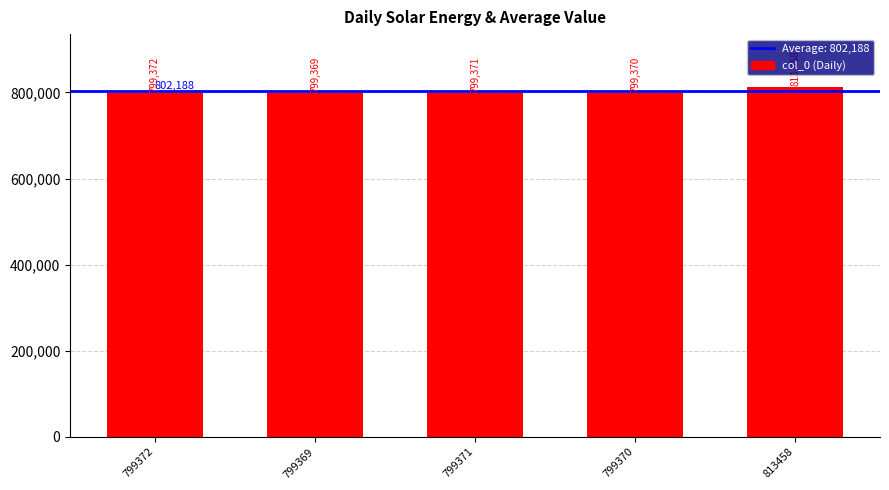

The chart shows a value of 1220597 at 799370. True or false?

False